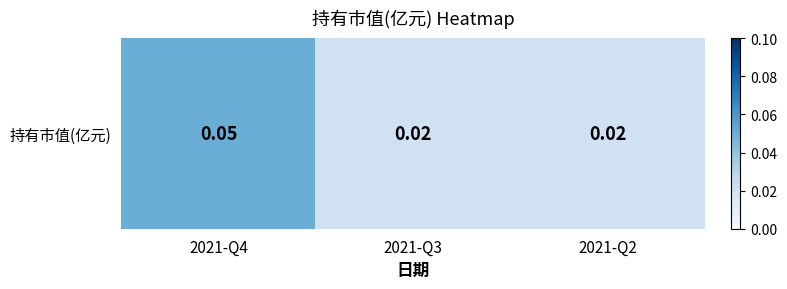

Reading left to right, extract all data points from this chart.

2021-Q4=0.1	2021-Q3=0.0	2021-Q2=0.0